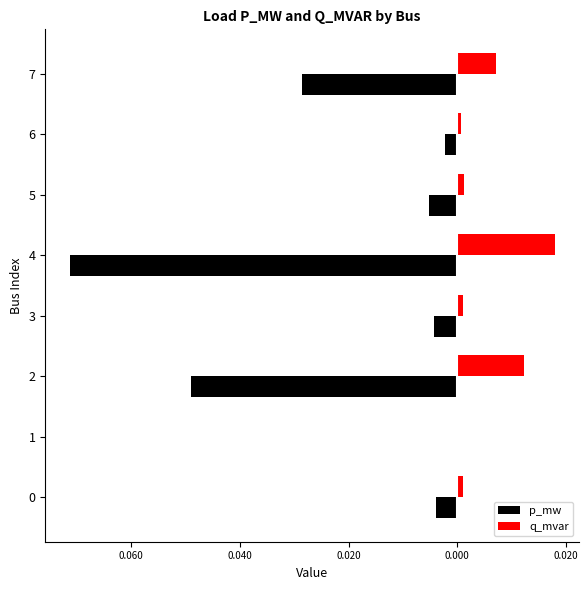

What is the value of the p_mw bar at the 5th from the left?

-0.1